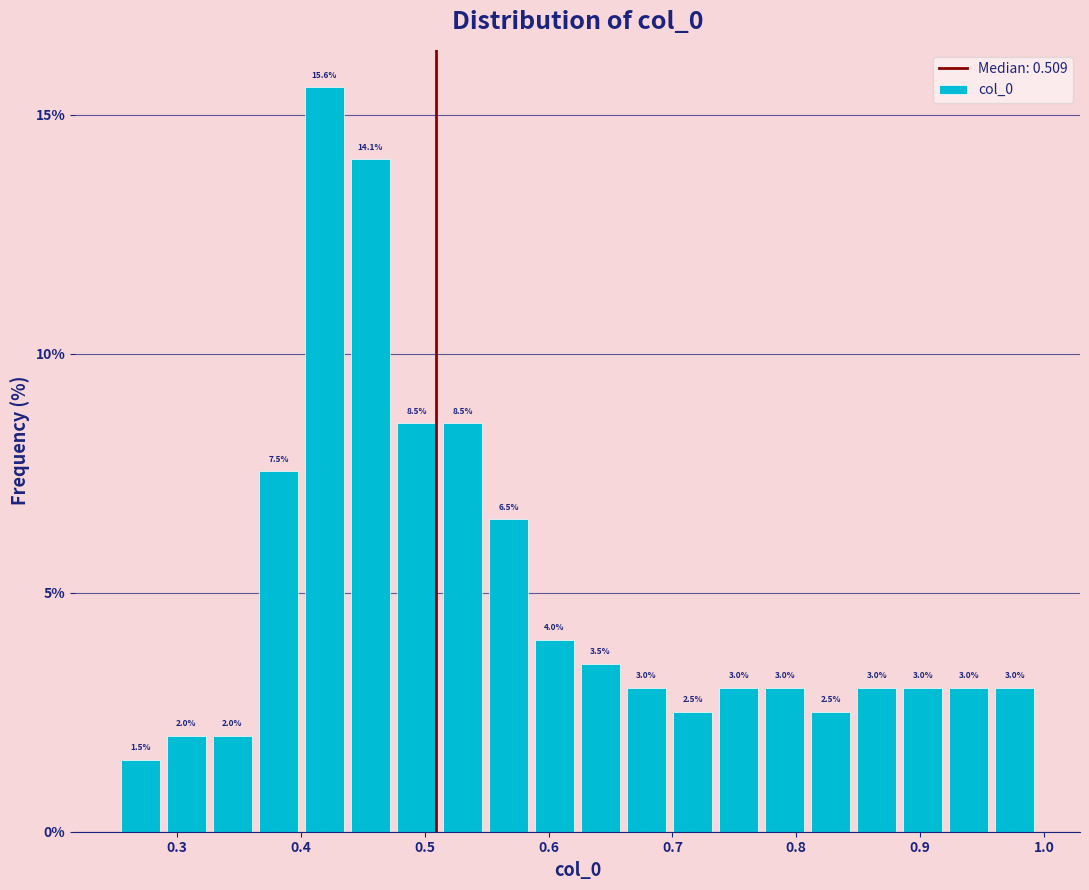

Read against the x-axis, roughly where is the centre of the tallest bar?

0.42